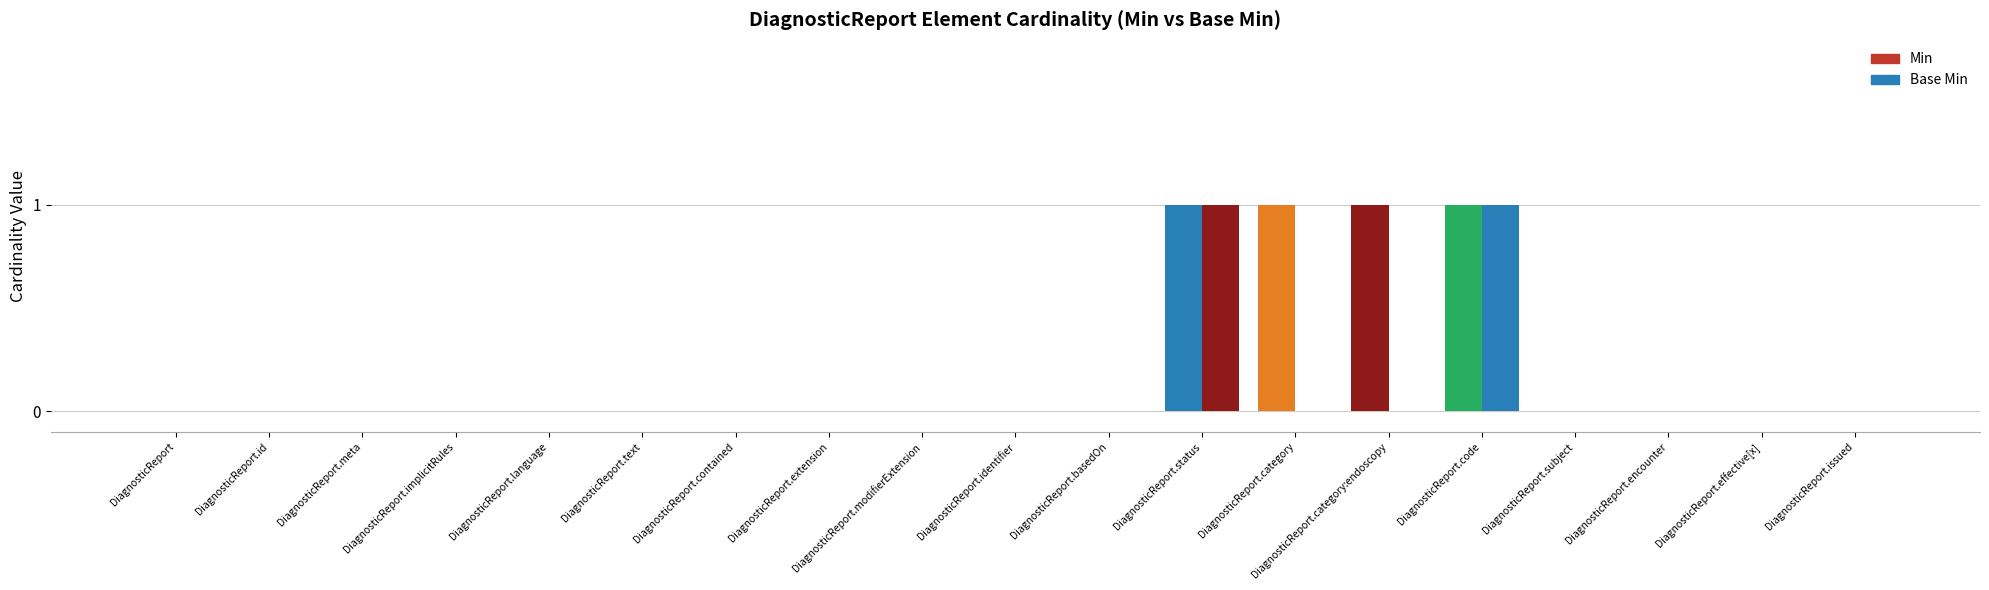

Count the number of categories in the chart.

19